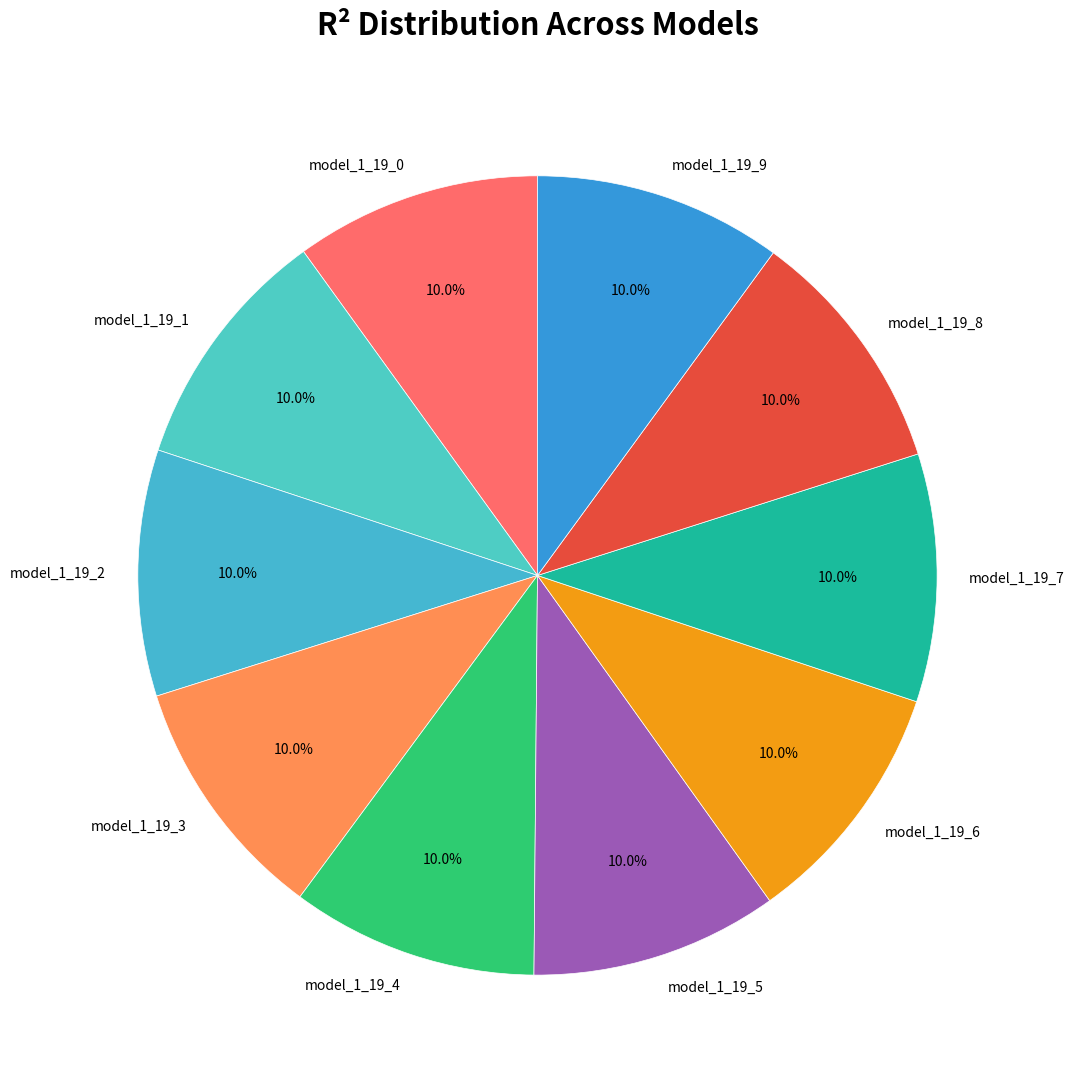

How many segments does this pie chart have?

10